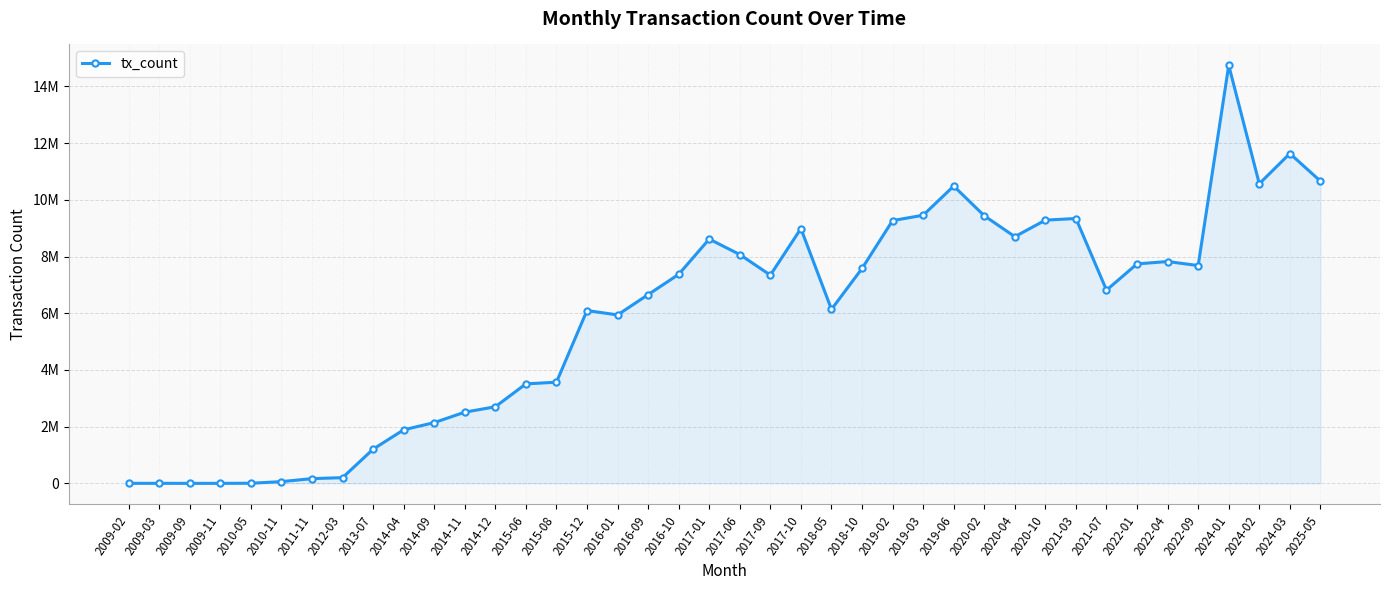

Rank the categories by value from lowest to highest.

2009-09, 2009-11, 2009-02, 2009-03, 2010-05, 2010-11, 2011-11, 2012-03, 2013-07, 2014-04, 2014-09, 2014-11, 2014-12, 2015-06, 2015-08, 2016-01, 2015-12, 2018-05, 2016-09, 2021-07, 2017-09, 2016-10, 2018-10, 2022-09, 2022-01, 2022-04, 2017-06, 2017-01, 2020-04, 2017-10, 2019-02, 2020-10, 2021-03, 2020-02, 2019-03, 2019-06, 2024-02, 2025-05, 2024-03, 2024-01